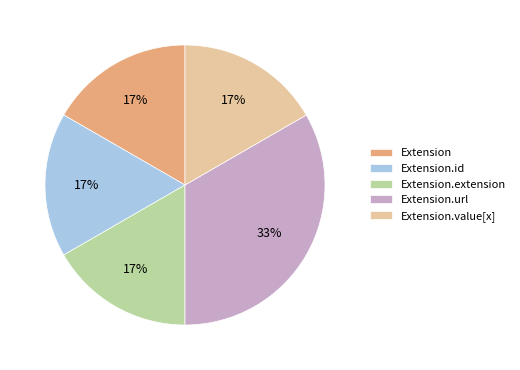

Is there any slice that represents more than half of the pie?

No